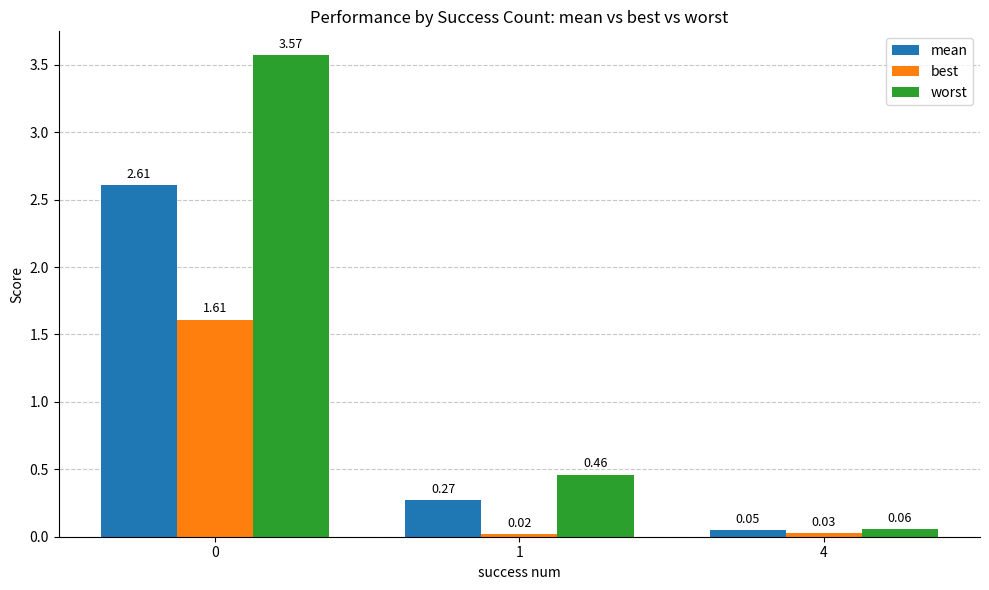

How many groups of bars are there?

3